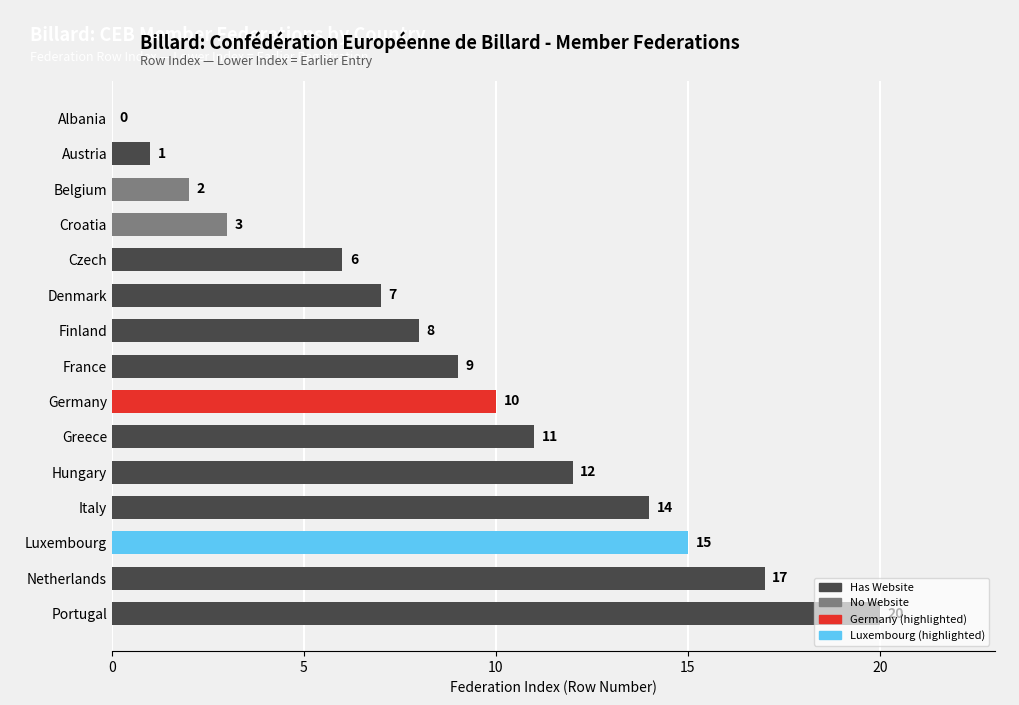

True or false: the data shows 11 at Greece.

True